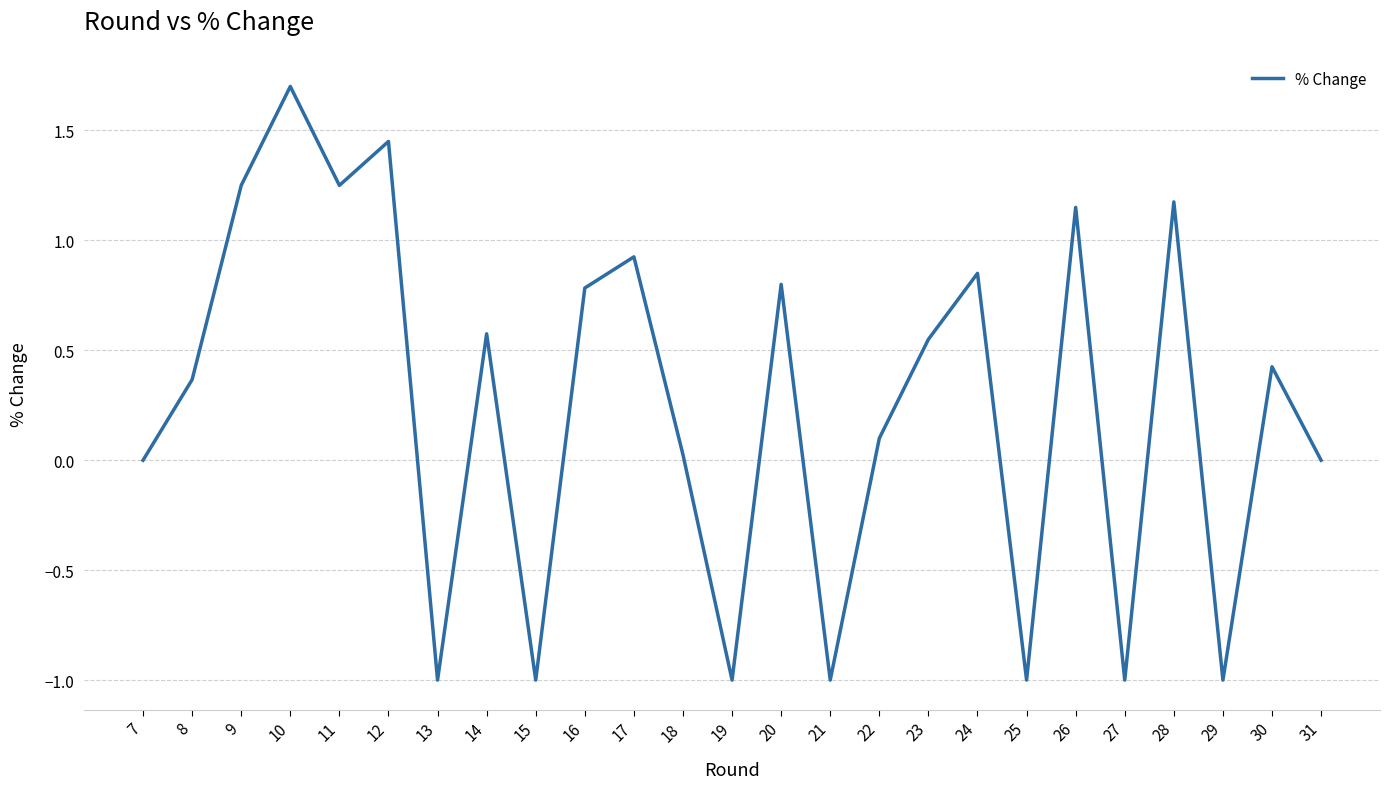

What is the difference between the maximum and minimum values?

2.7